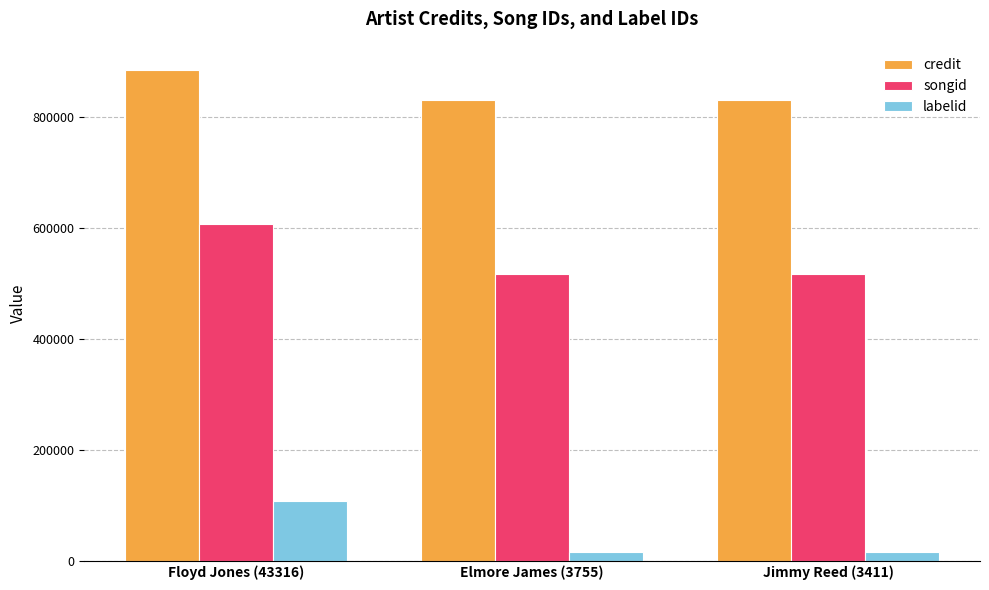

Reading left to right, transcribe all the data shown in this chart.

credit: Floyd Jones (43316)=884852	Elmore James (3755)=831111	Jimmy Reed (3411)=831111
songid: Floyd Jones (43316)=606856	Elmore James (3755)=516338	Jimmy Reed (3411)=516338
labelid: Floyd Jones (43316)=108278	Elmore James (3755)=14778	Jimmy Reed (3411)=14778